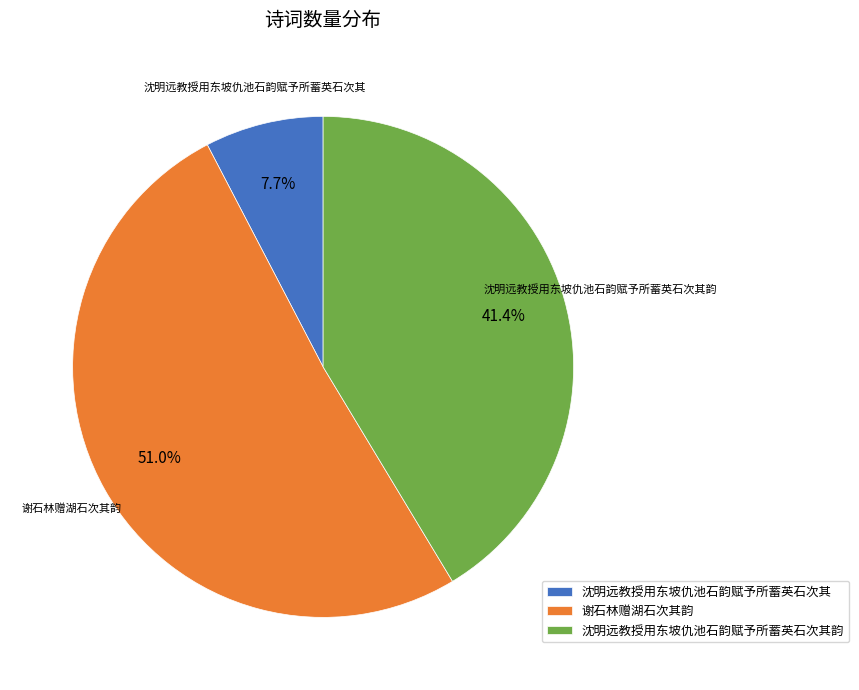

Which slice represents more than half of the pie?

谢石林赠湖石次其韵